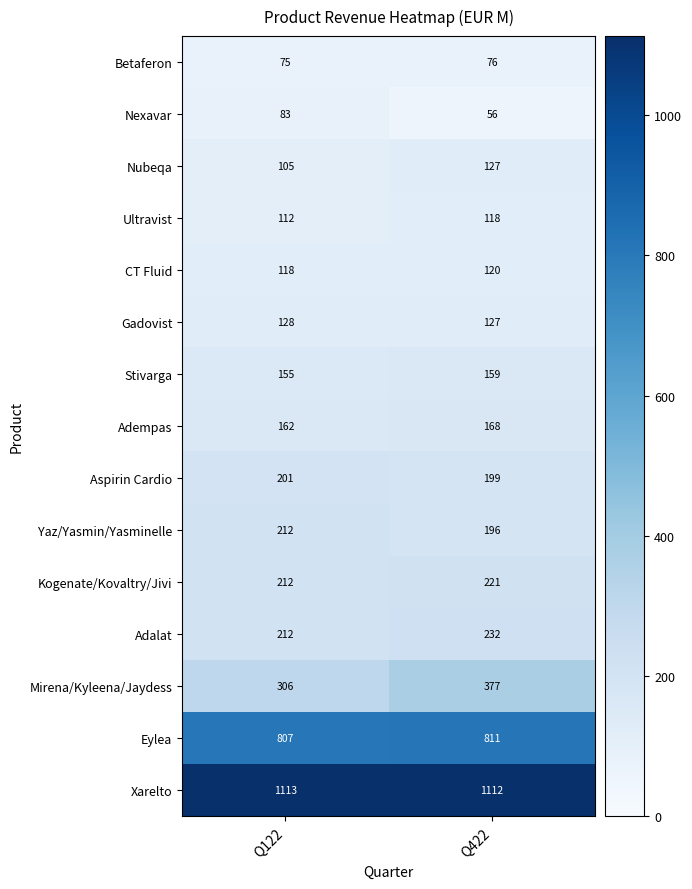

What is the sum of all Betaferon values?

151